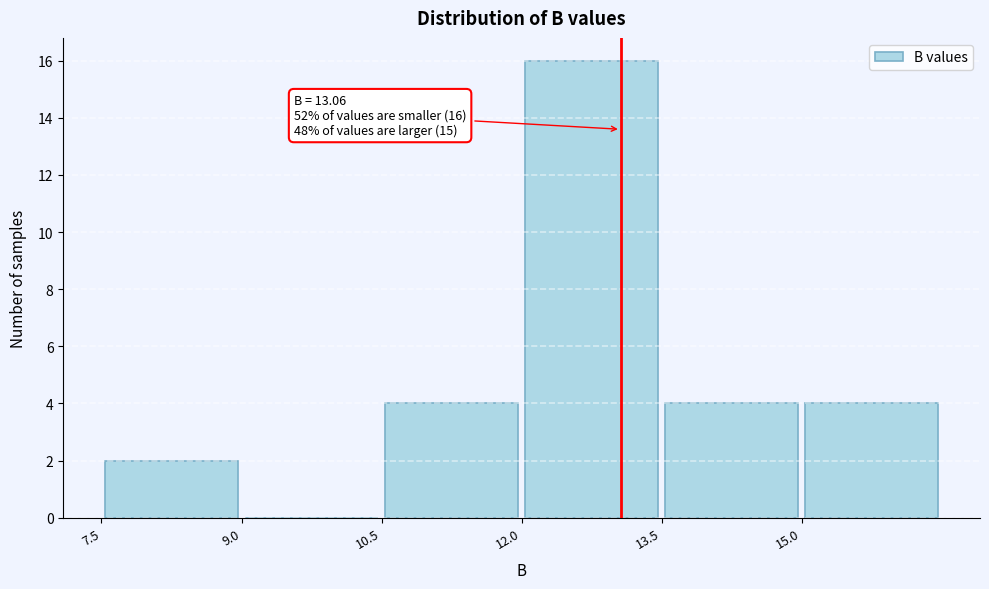

Which range on the x-axis has the tallest bar?

12.0 to 13.5